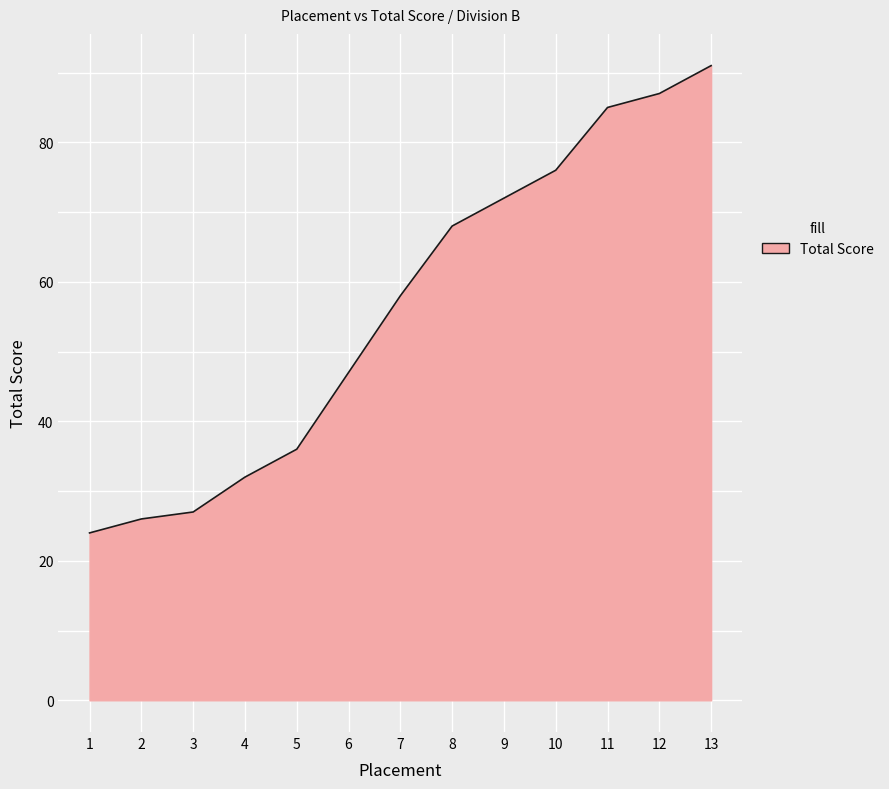

Rank the categories by value from highest to lowest.

13, 12, 11, 10, 9, 8, 7, 6, 5, 4, 3, 2, 1